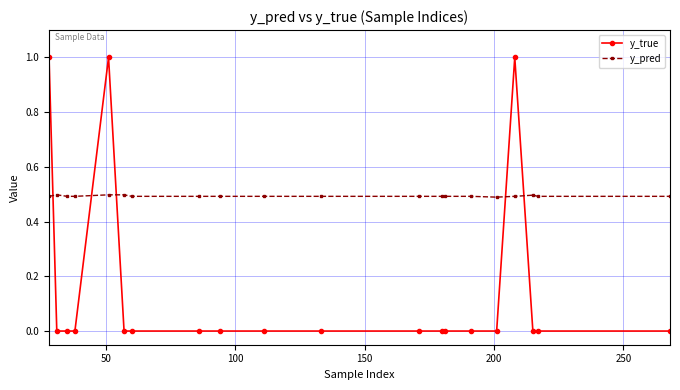

True or false: y_true has more than 1 points higher than both neighbors.

True